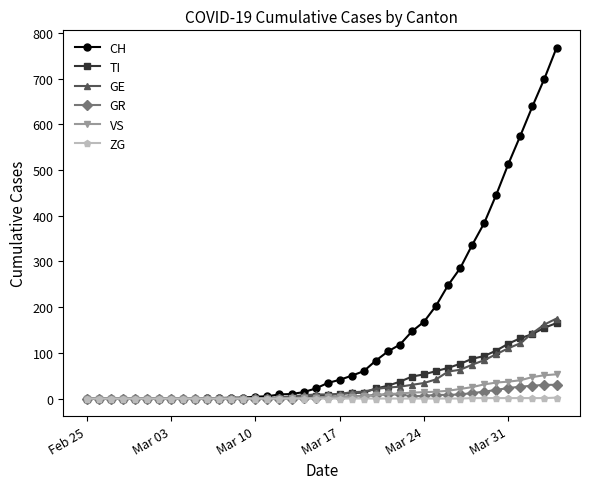

Which series has the largest range (max minus min)?

CH